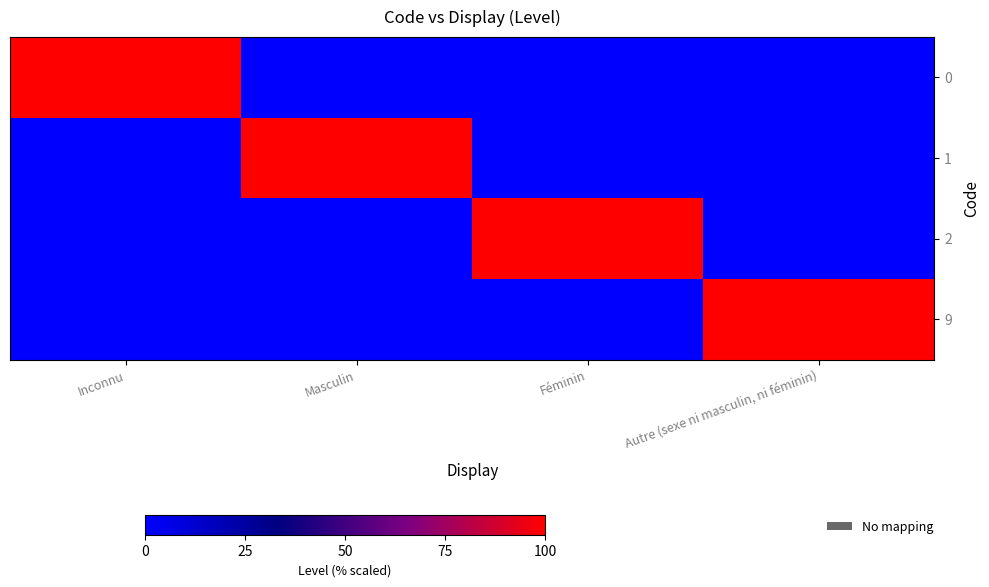

What is the greatest value displayed?

1